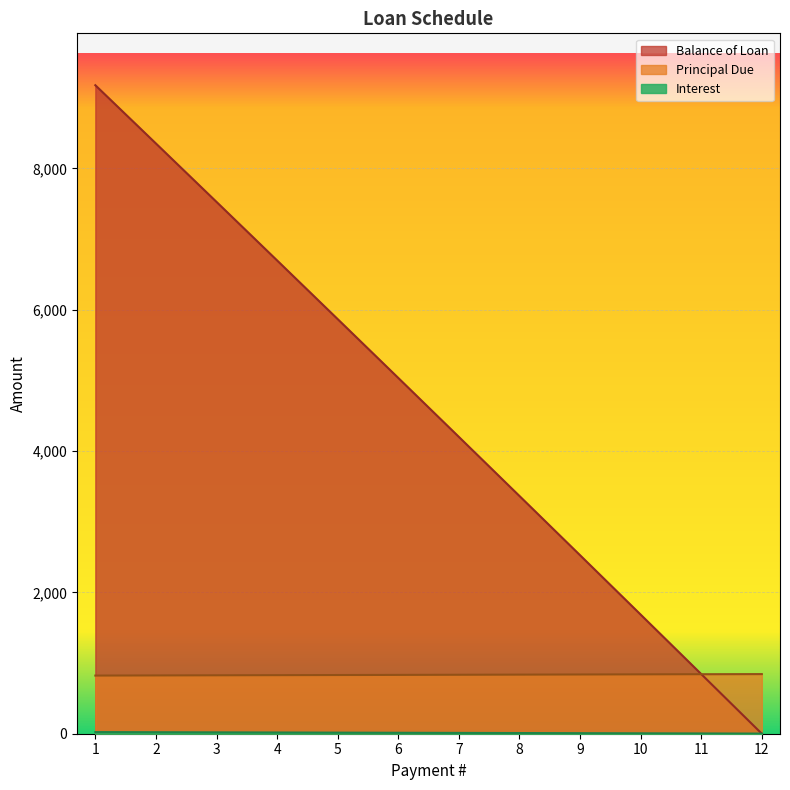

True or false: Principal Due and Interest cross at least once.

False